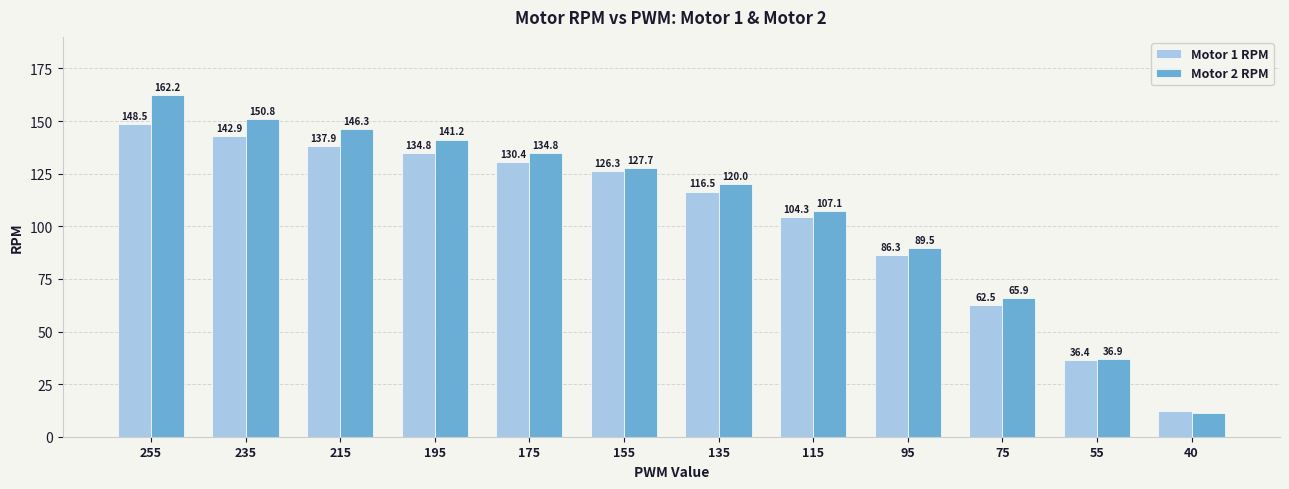

Where is Motor 2 RPM nearest to the value 86?

95